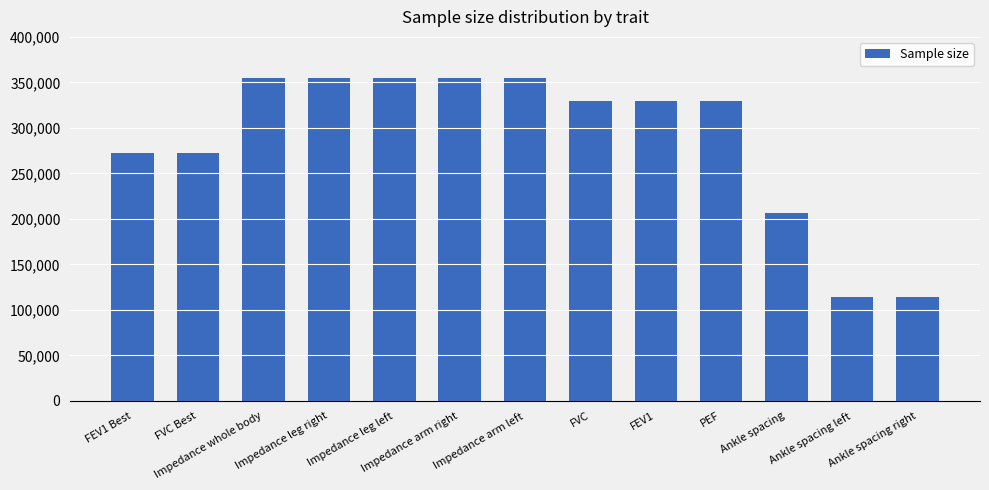

What is the change in value from Impedance arm left to Ankle spacing right?

-240193